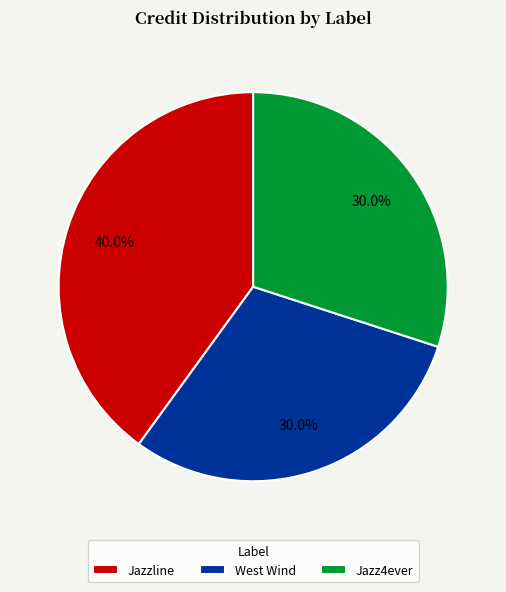

Is Jazzline the majority of the pie?

No